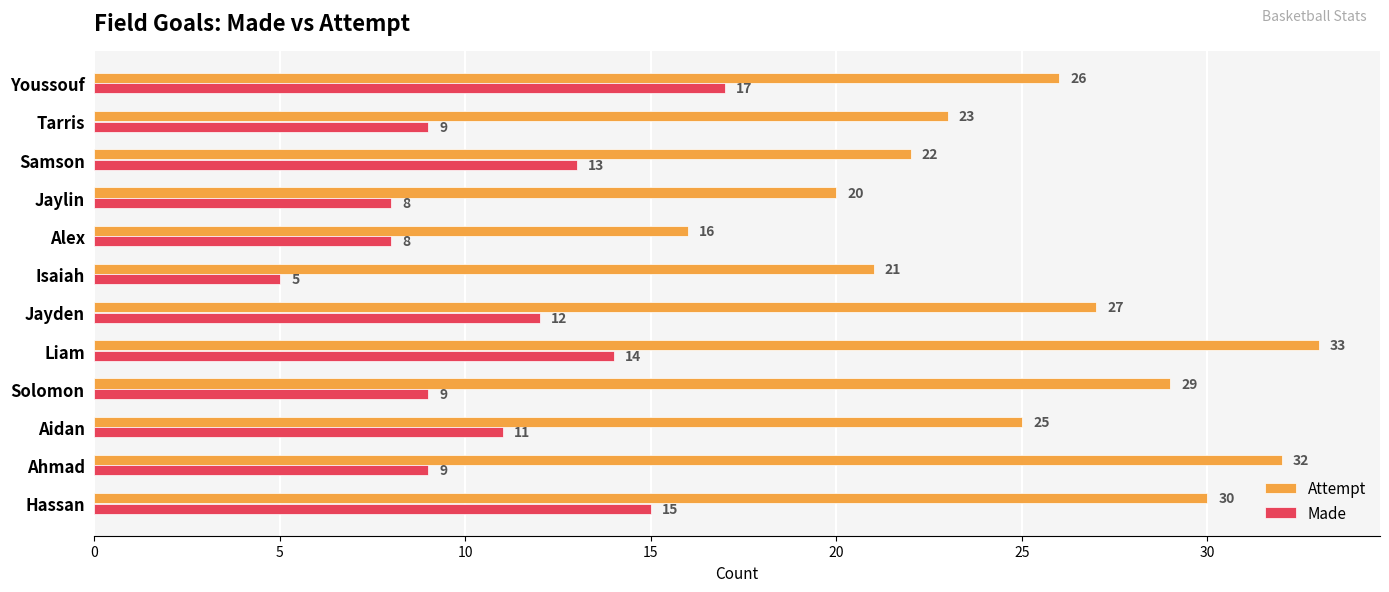

At which label is Made closest to 11?

Aidan